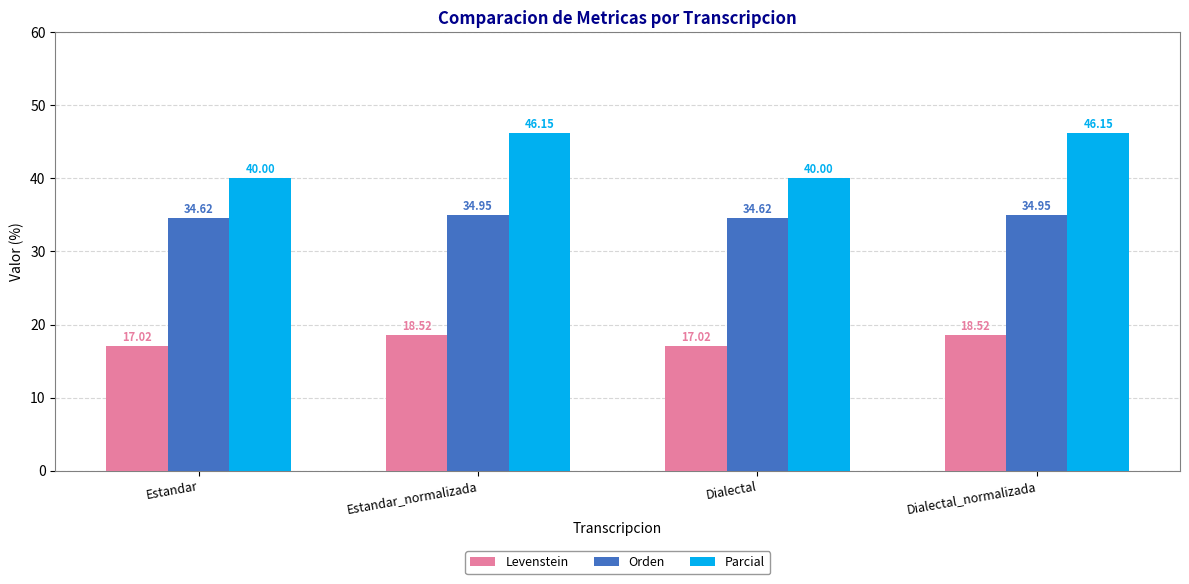

What is the smallest value displayed?

17.0